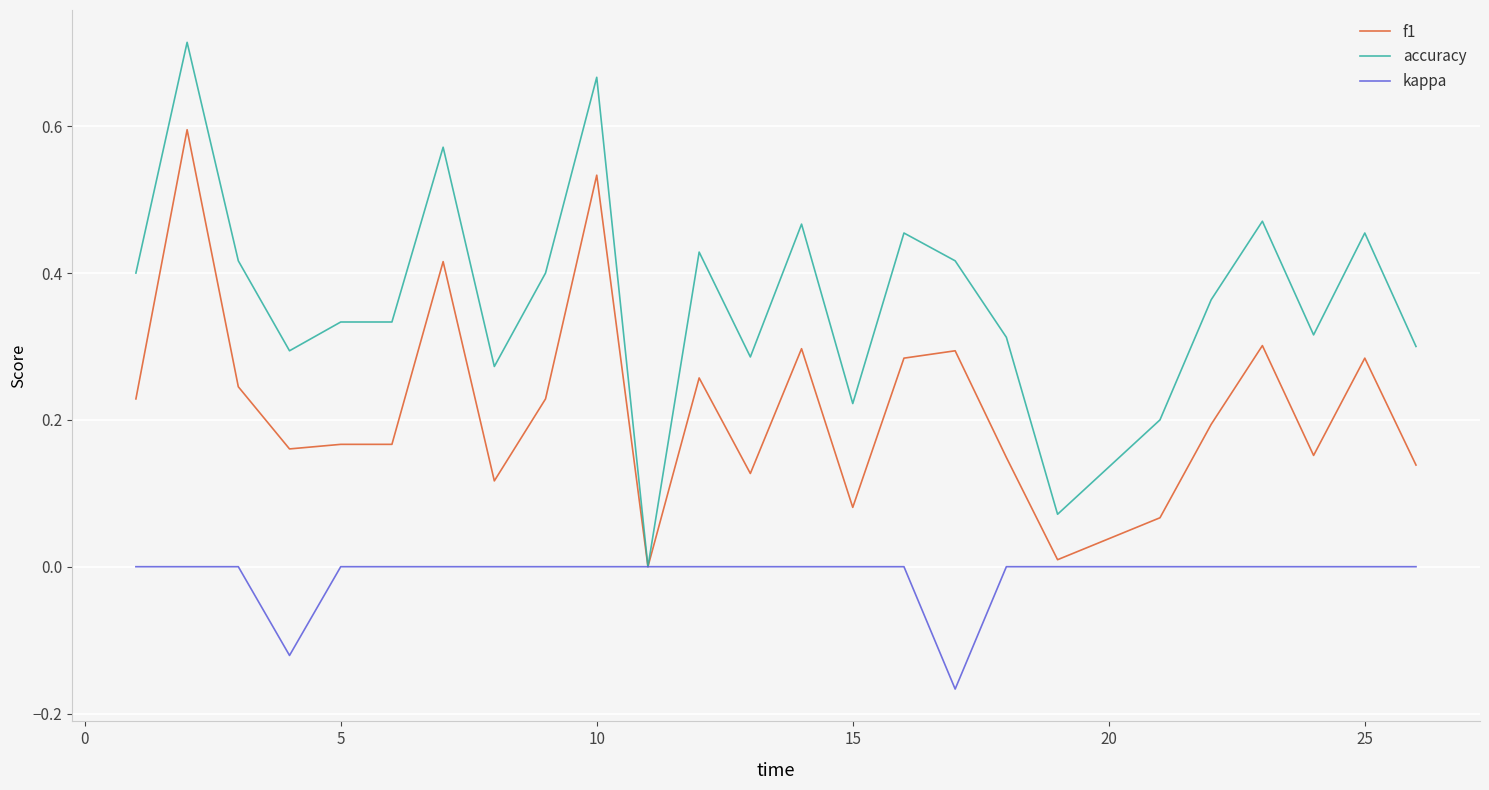

List the series in order of their overall mean, lowest first.

kappa, f1, accuracy